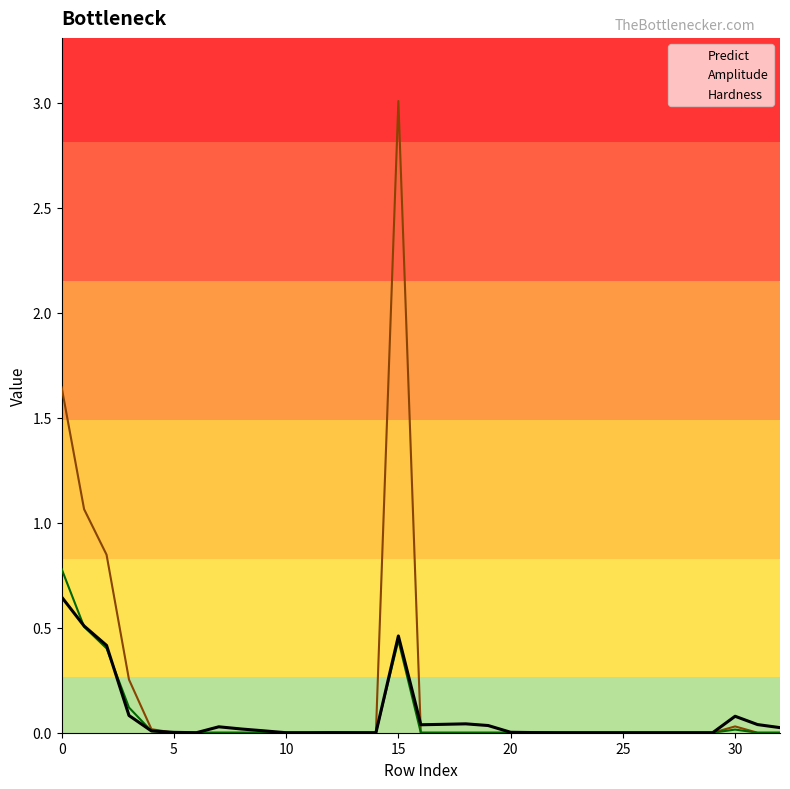

How many times do Predict and Amplitude cross each other?

3